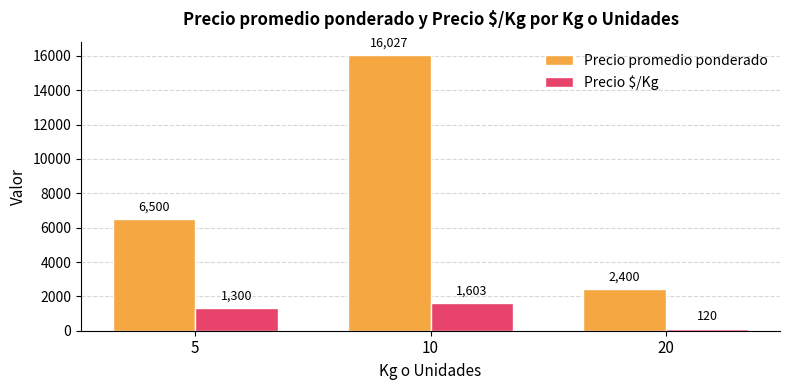

What is the total value across all series at 5?

7800.0